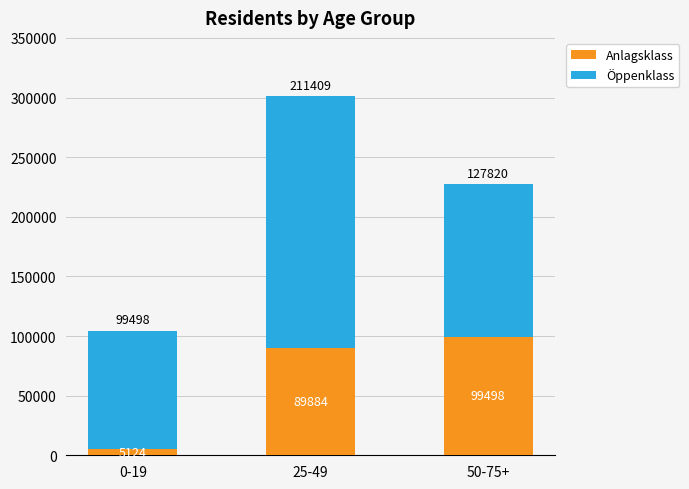

What is the total value across all series at 25-49?

301293